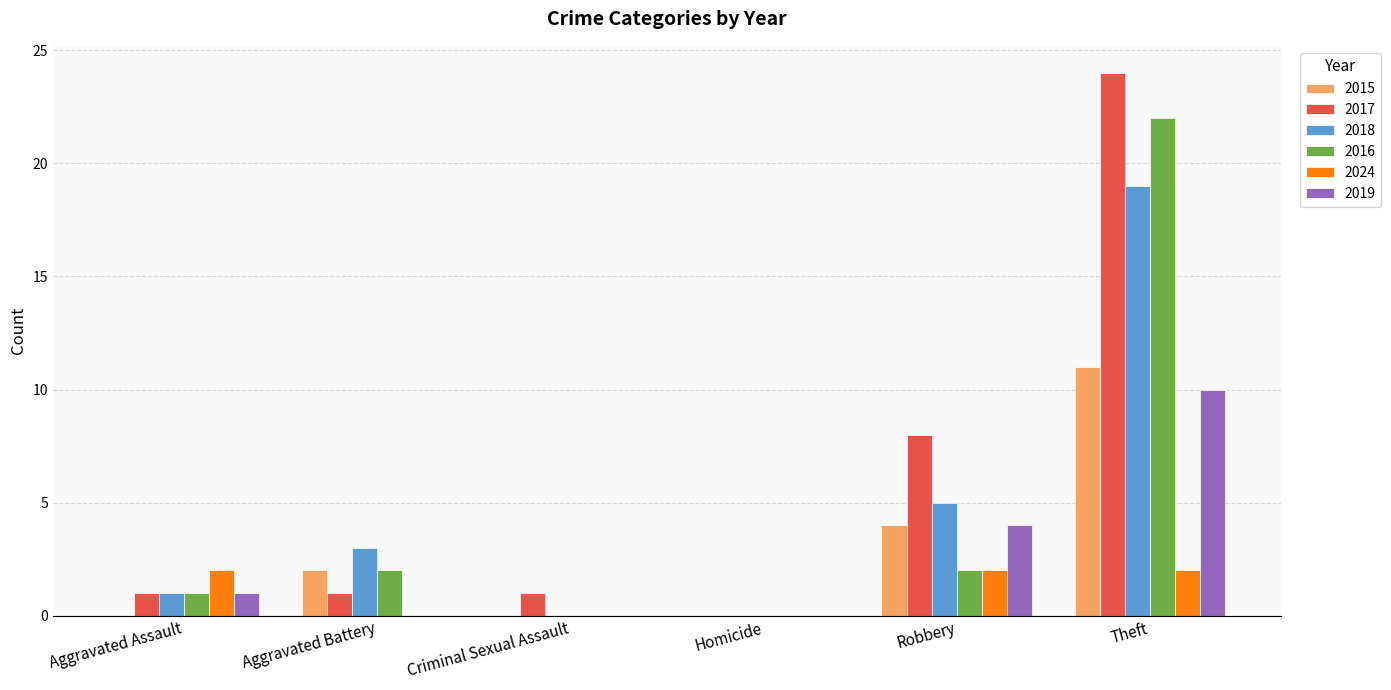

Between Robbery and Theft, which series saw the biggest shift?

2016